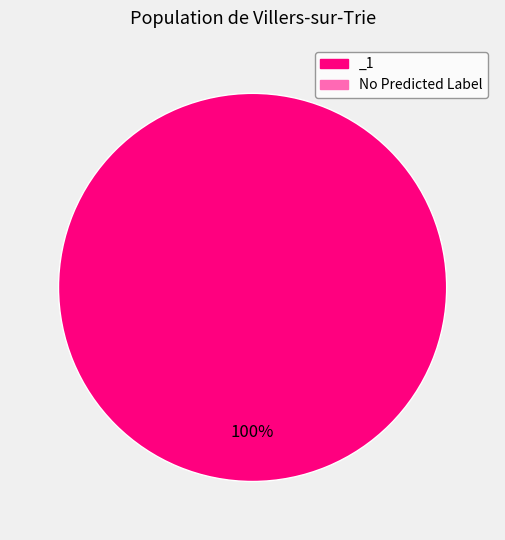

Is there any slice that represents more than half of the pie?

Yes